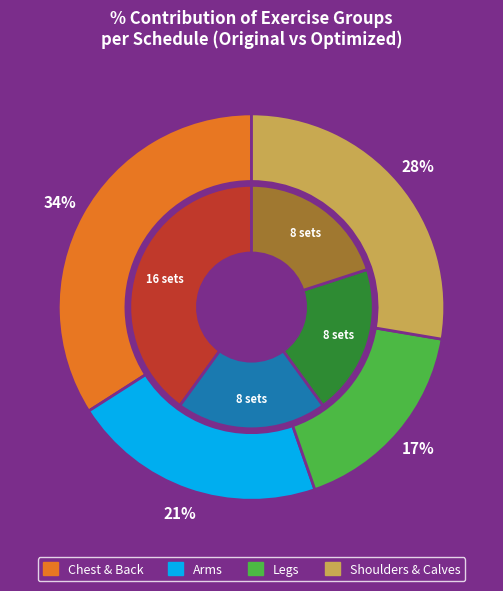

Does any single category account for the majority?

No